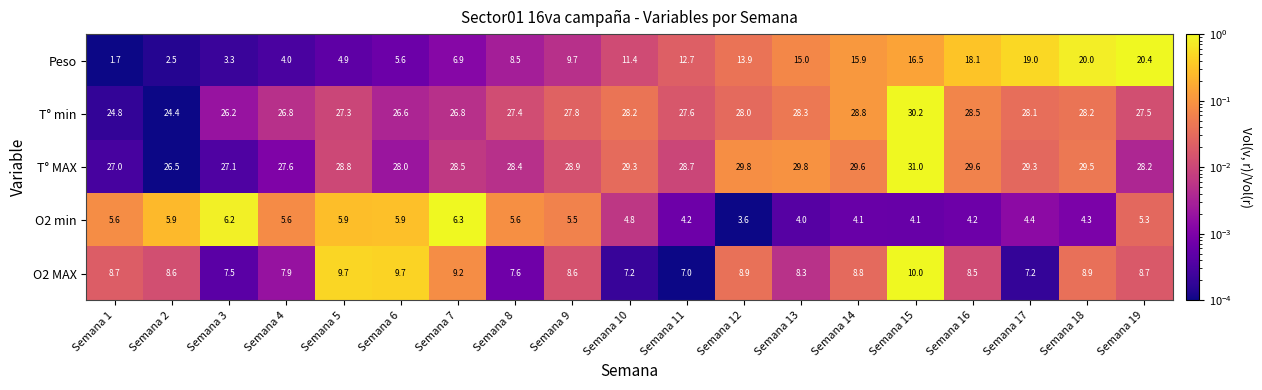

Which category has the lowest value across all series?

Semana 1